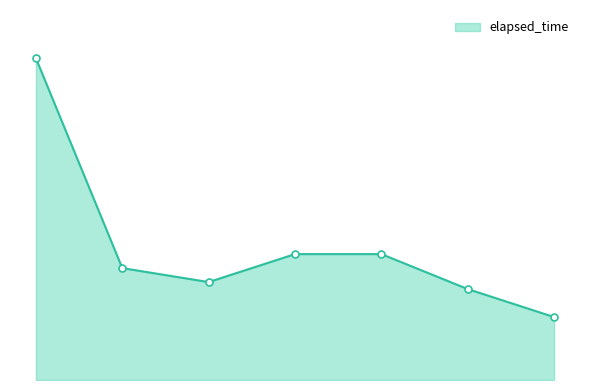

Does the chart have visible grid lines?

No